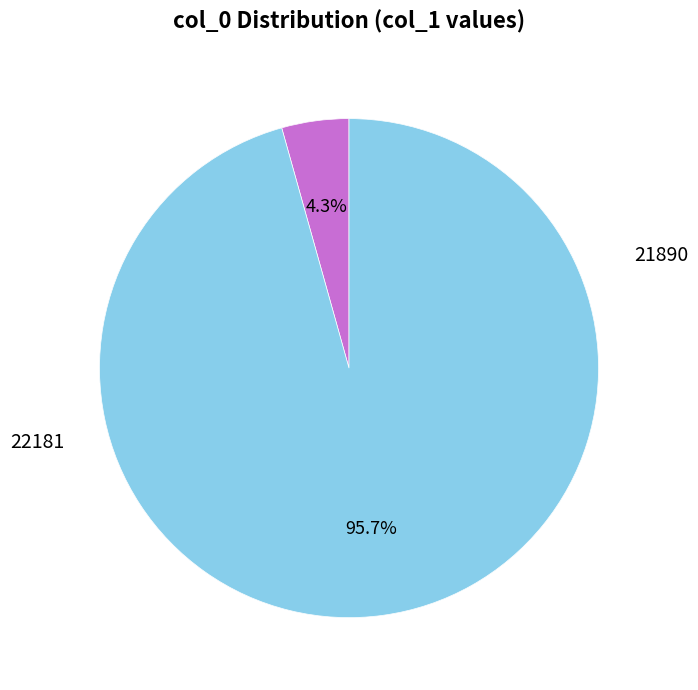

To the nearest percent, what is the combined percentage of 21890 and 22181?

100%